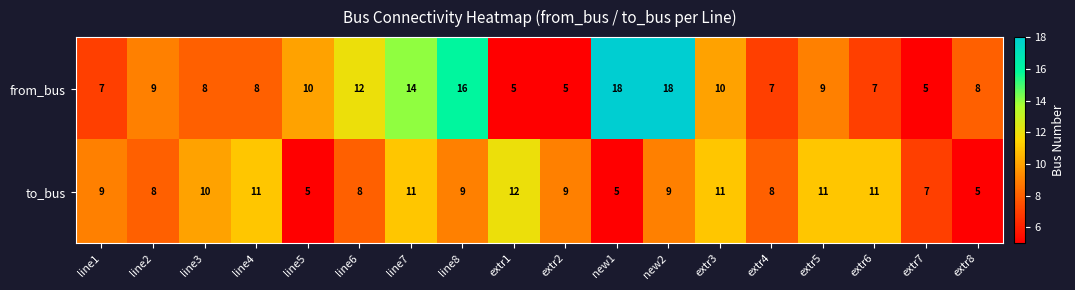

Between new1 and extr6, which series saw the biggest shift?

from_bus